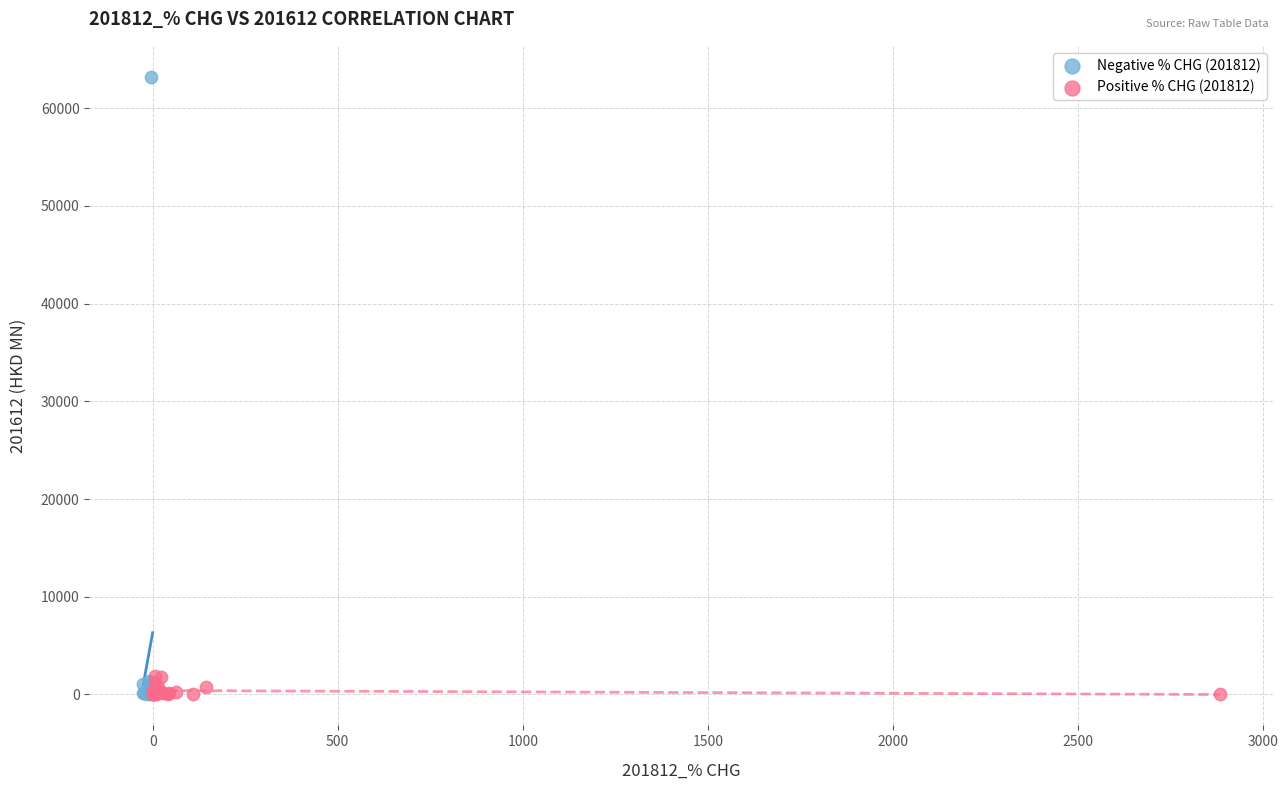

Which series contains the highest Y value?

Negative % CHG (201812)